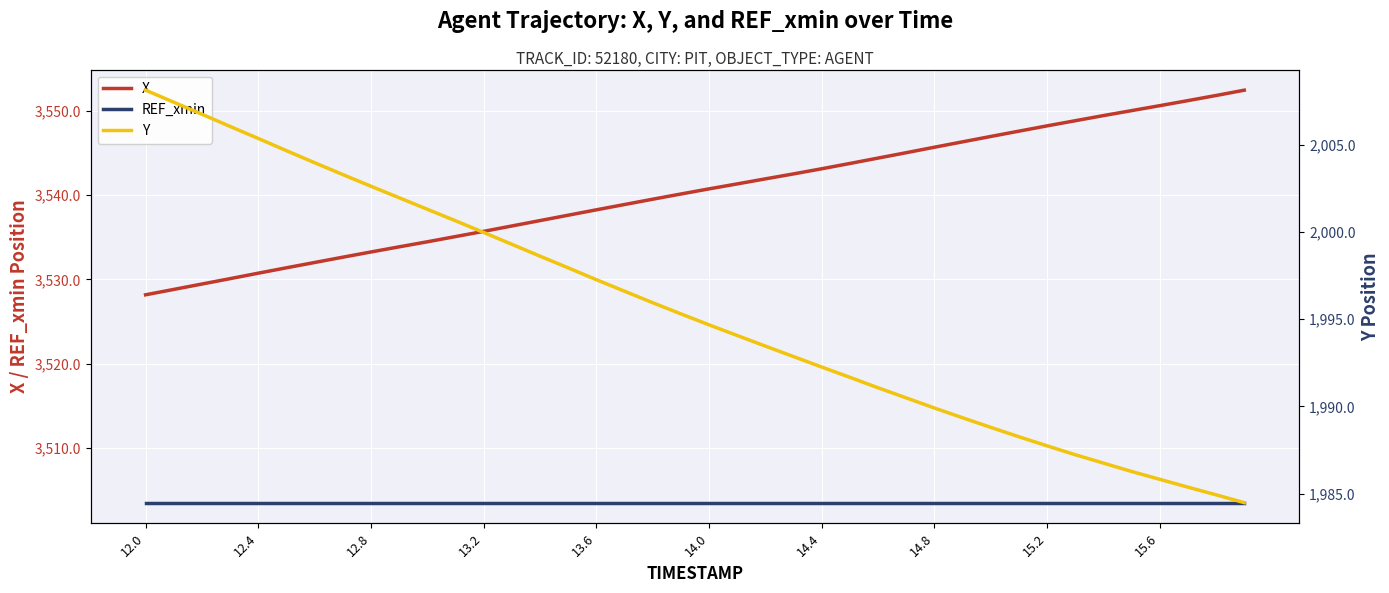

True or false: REF_xmin has a value of 3503.5 at 14.0.

True